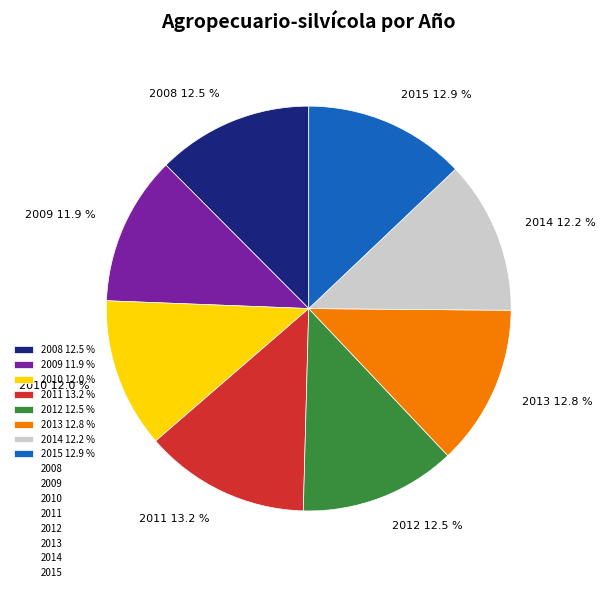

To the nearest percent, what portion does 2010 represent?

12%